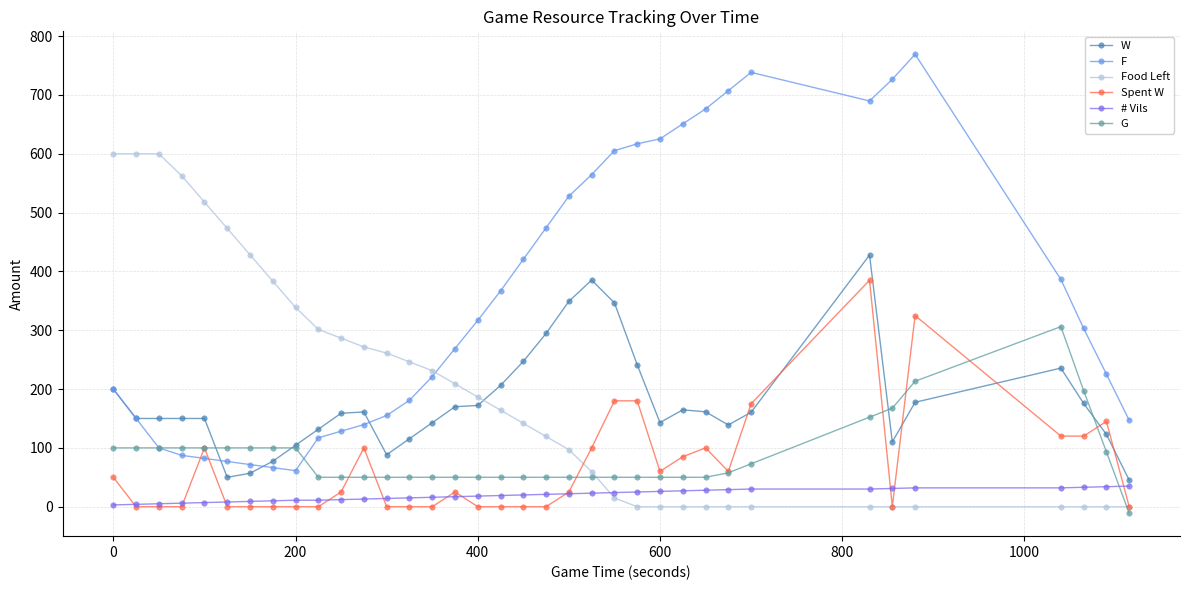

True or false: # Vils and G cross at least once.

True